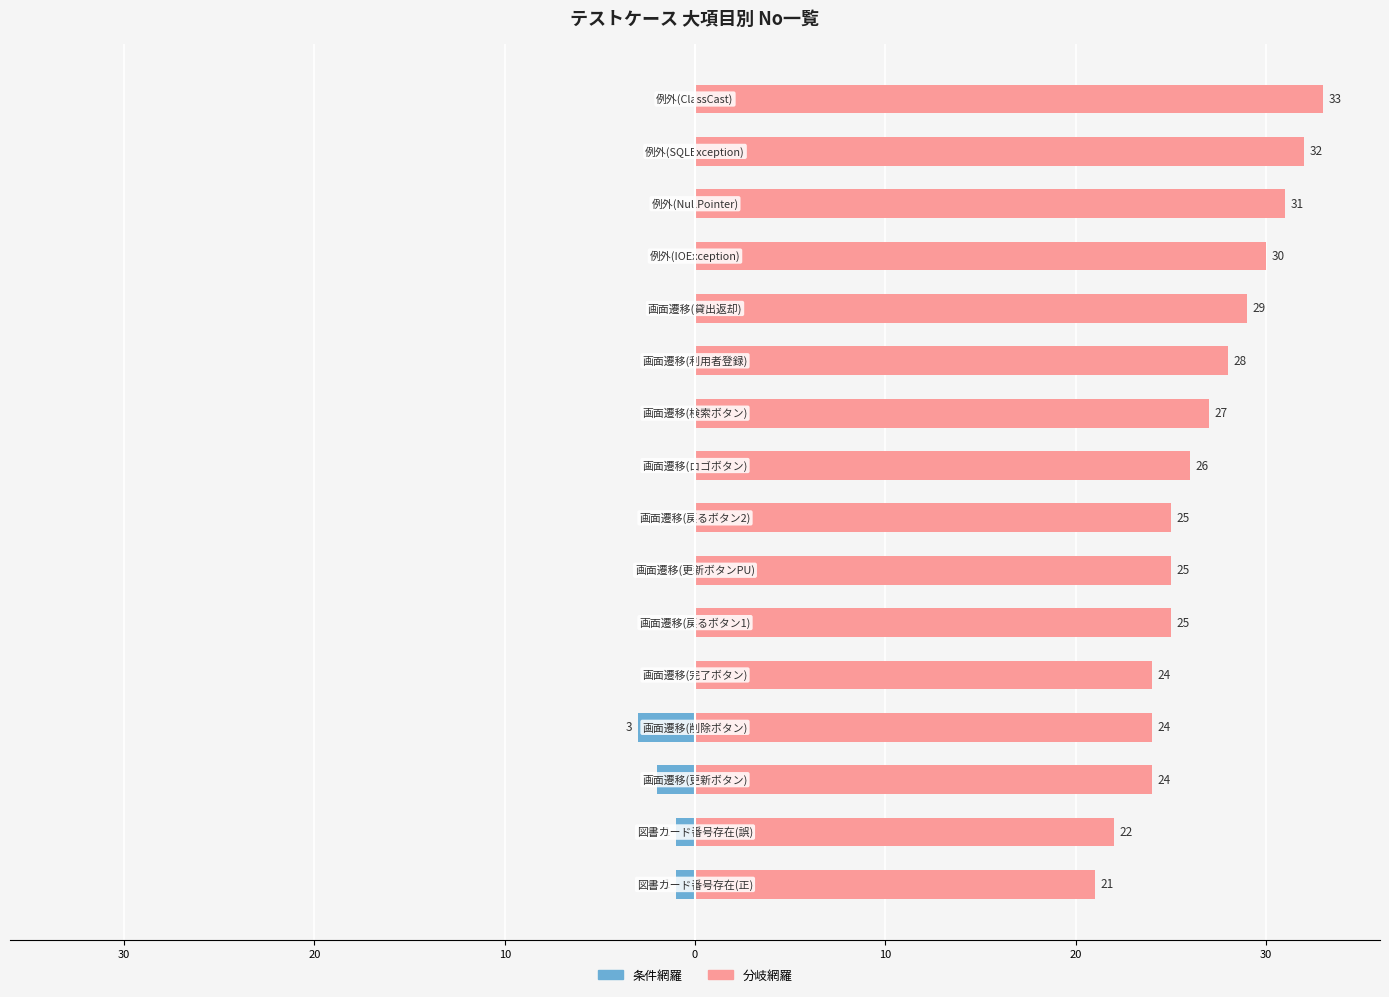

How many categories are shown in the chart?

16